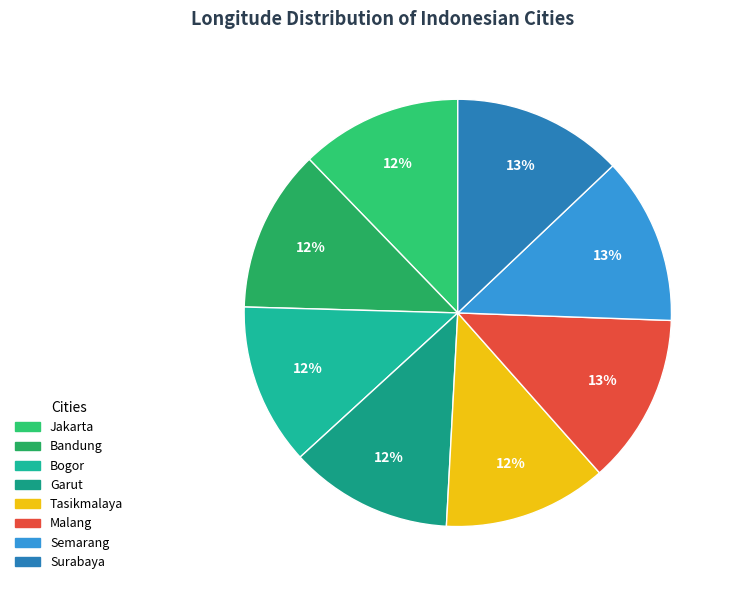

How much of the chart is everything except Malang?

87.1%